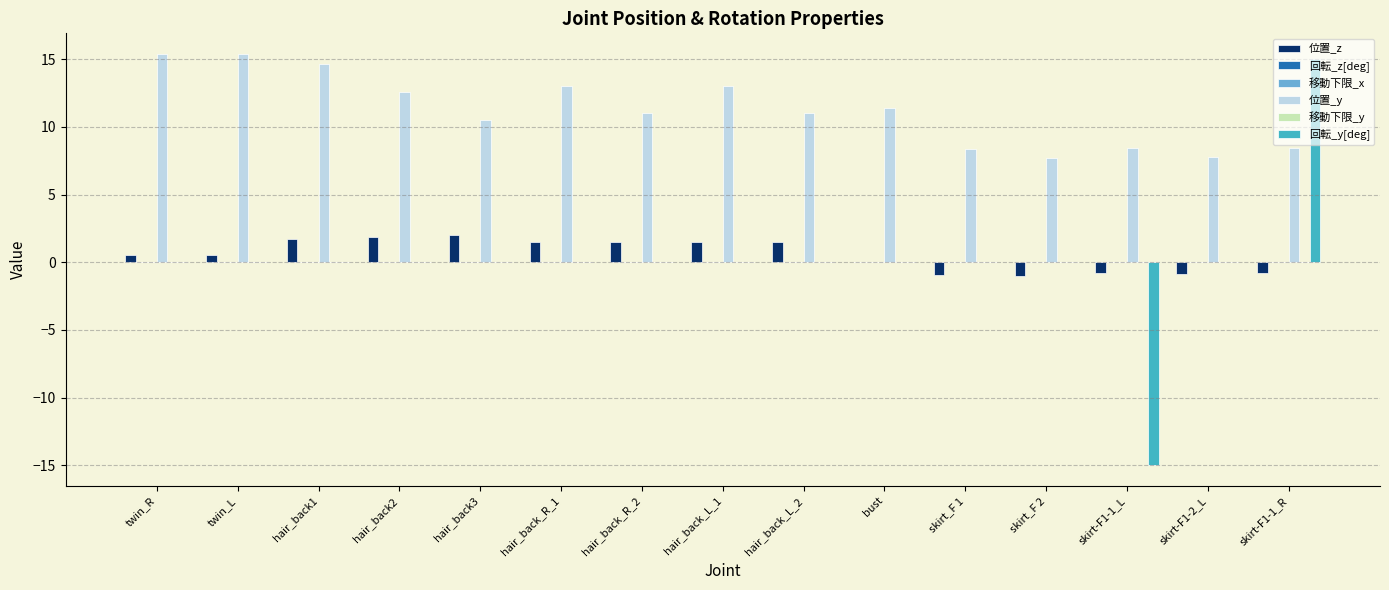

Reading left to right, extract all data points from this chart.

位置_z: 0.6	0.6	1.7	1.9	2.0	1.5	1.5	1.5	1.5	0.0	-0.9	-1.0	-0.8	-0.8	-0.8
回転_z[deg]: 0.0	0.0	0.0	0.0	0.0	0.0	0.0	0.0	0.0	0.0	0.0	0.0	0.0	0.0	0.0
移動下限_x: 0.0	0.0	0.0	0.0	0.0	0.0	0.0	0.0	0.0	0.0	0.0	0.0	0.0	0.0	0.0
位置_y: 15.4	15.4	14.7	12.6	10.5	13.0	11.0	13.0	11.0	11.4	8.4	7.7	8.5	7.8	8.5
移動下限_y: 0.0	0.0	0.0	0.0	0.0	0.0	0.0	0.0	0.0	0.0	0.0	0.0	0.0	0.0	0.0
回転_y[deg]: 0.0	0.0	0.0	0.0	0.0	0.0	0.0	0.0	0.0	0.0	0.0	0.0	-15.0	0.0	15.0